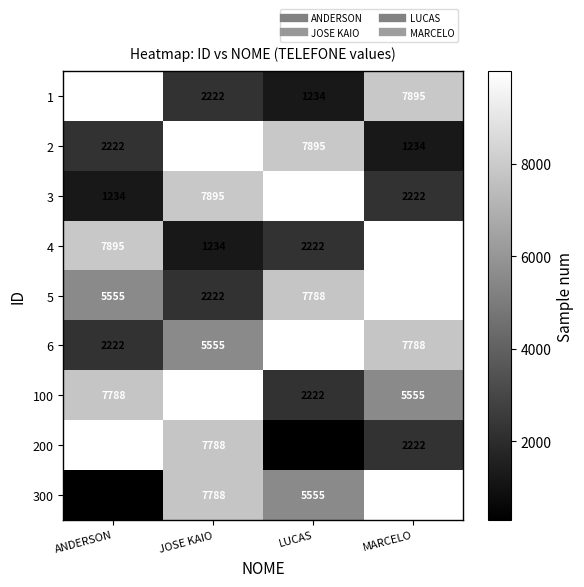

The value of 3 at JOSE KAIO is 7895. True or false?

True